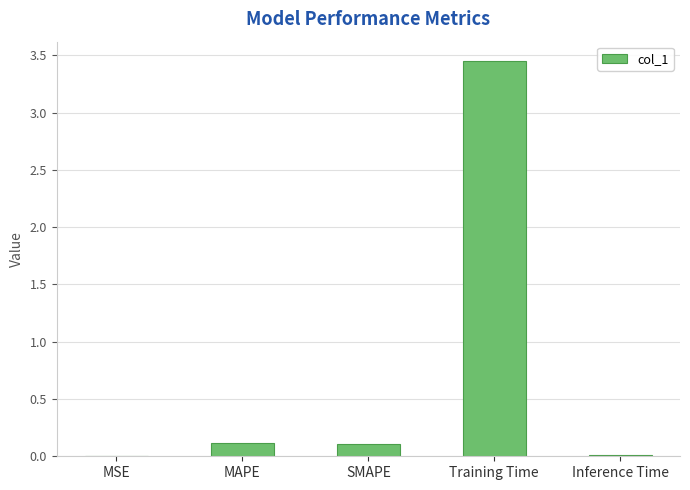

Which label corresponds to the largest value in the chart?

Training Time